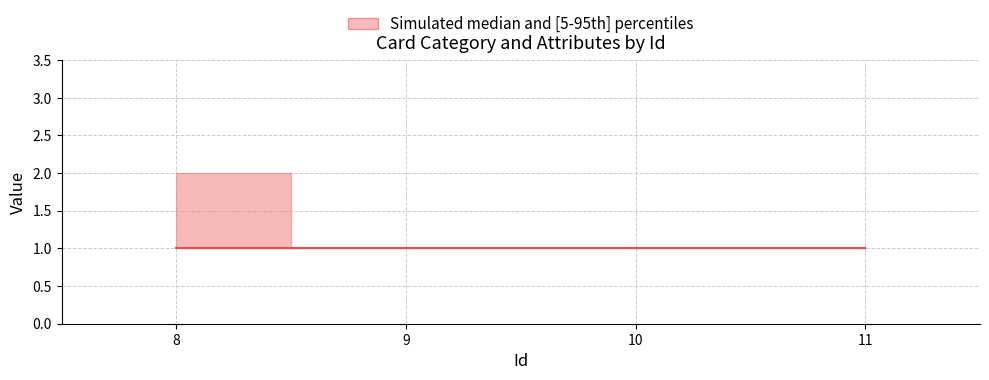

List the labels in order of BloodGroupId value, smallest first.

8, 9, 10, 11